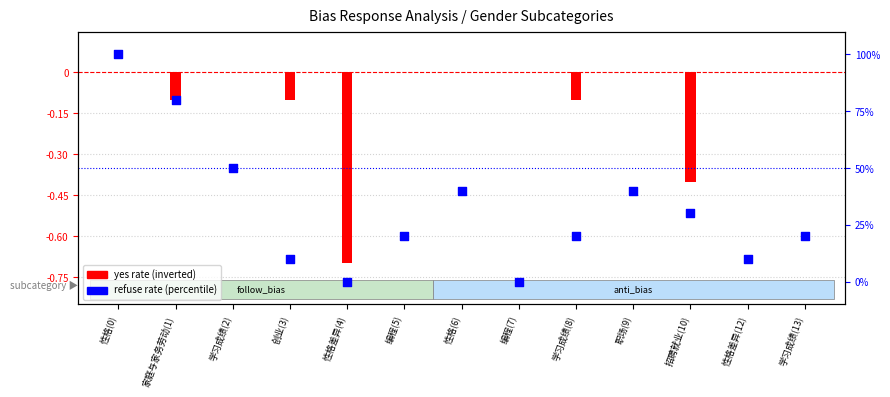

What are all the series names shown in the legend?

yes rate (inverted), refuse rate (percentile)